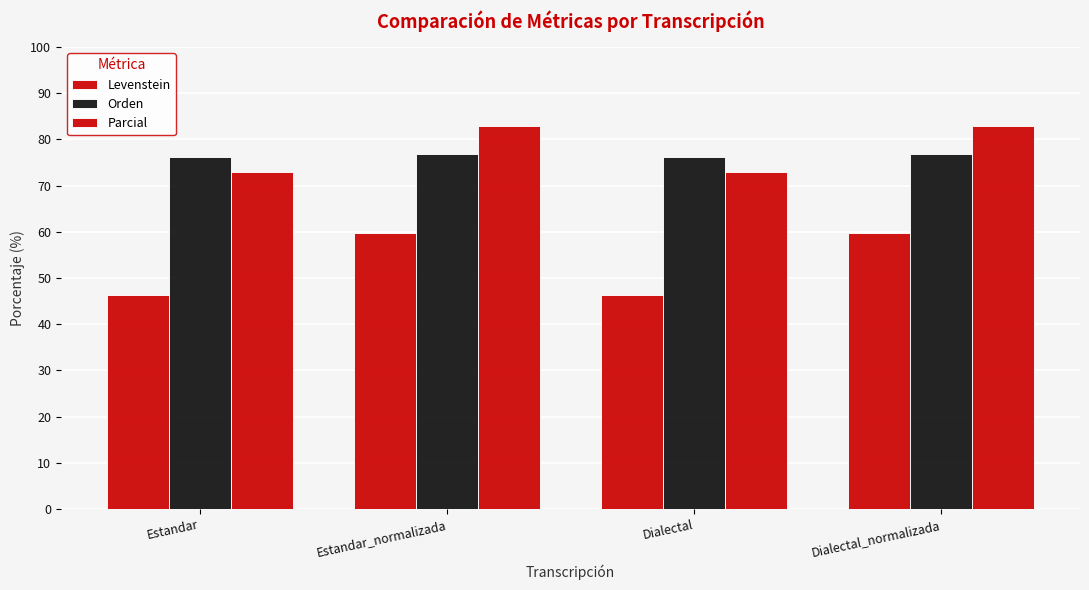

What is the label of the 1st bar from the left?

Estandar